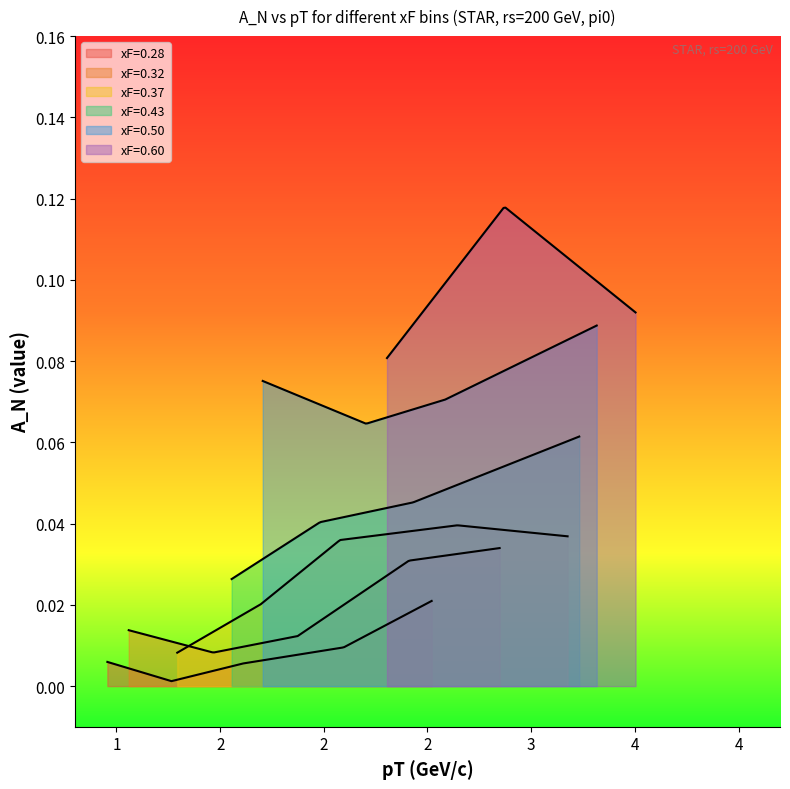

What are all the series names shown in the legend?

xF=0.28, xF=0.32, xF=0.37, xF=0.43, xF=0.50, xF=0.60